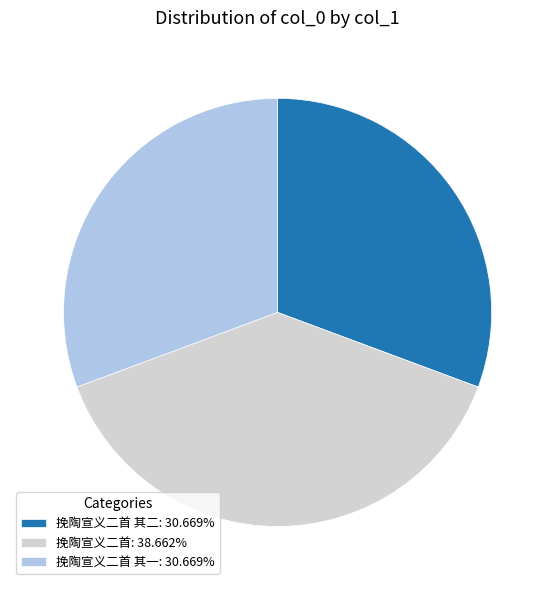

Combined, do 挽陶宣义二首 其二: 30.669% and 挽陶宣义二首 其一: 30.669% account for over 50%?

Yes